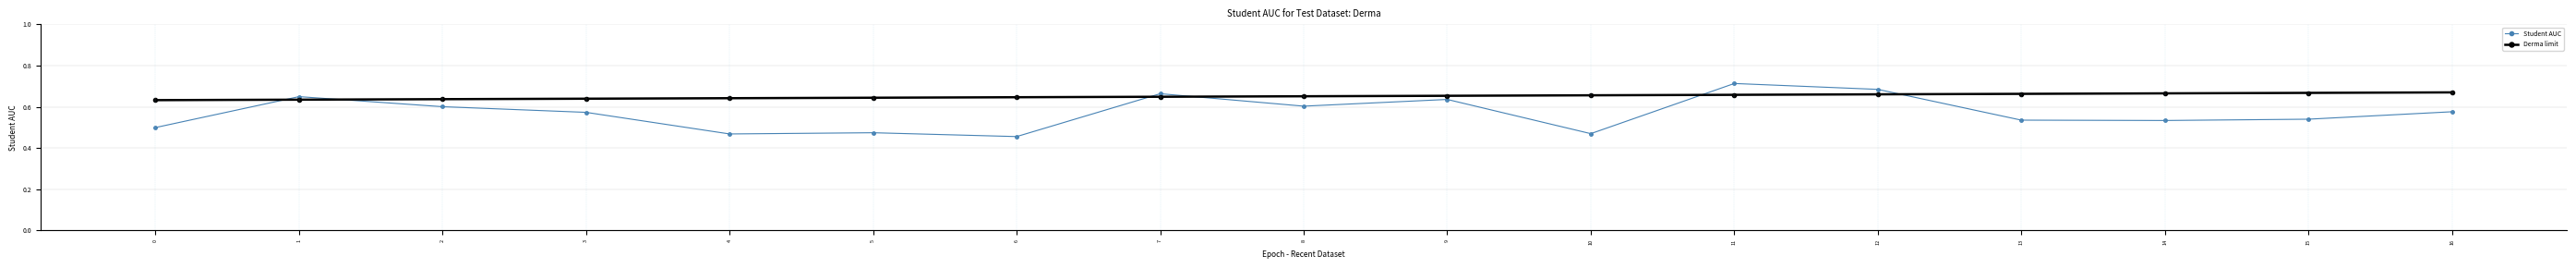

How many Derma limit values are between 0 and 1?

17